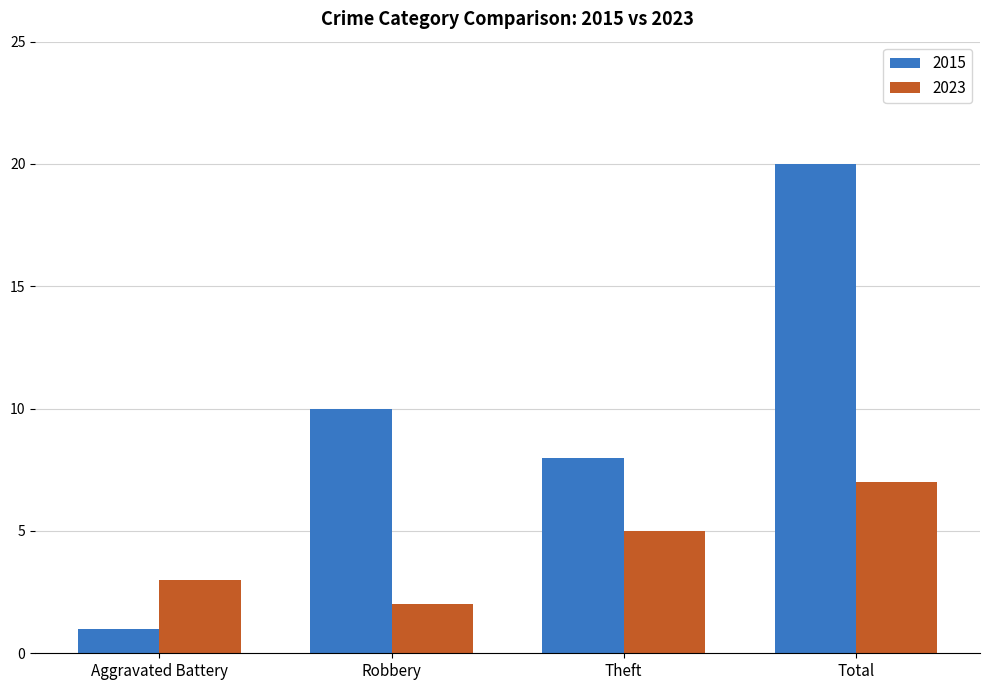

What is the minimum value shown in the chart?

1